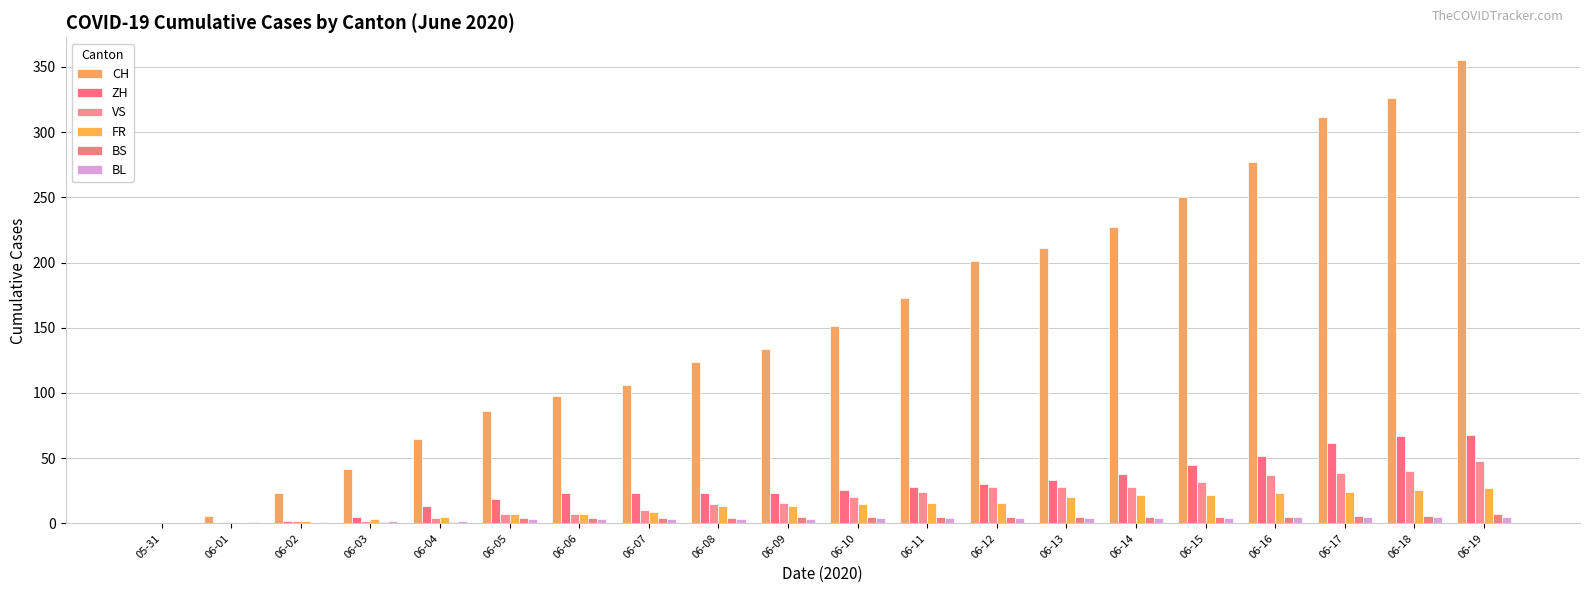

How many BS values are between 4 and 5?

12